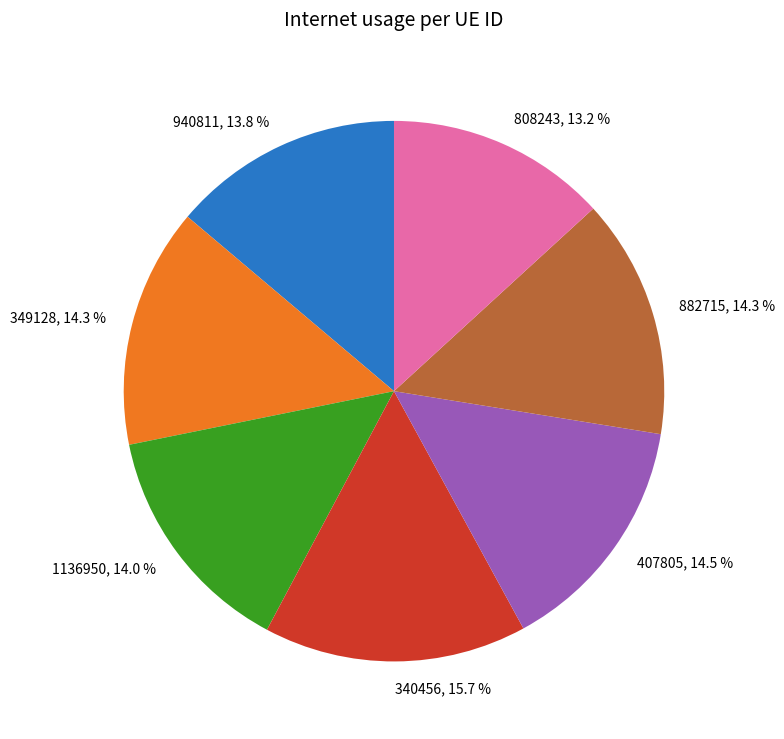

Which category has the smallest portion of the pie?

808243